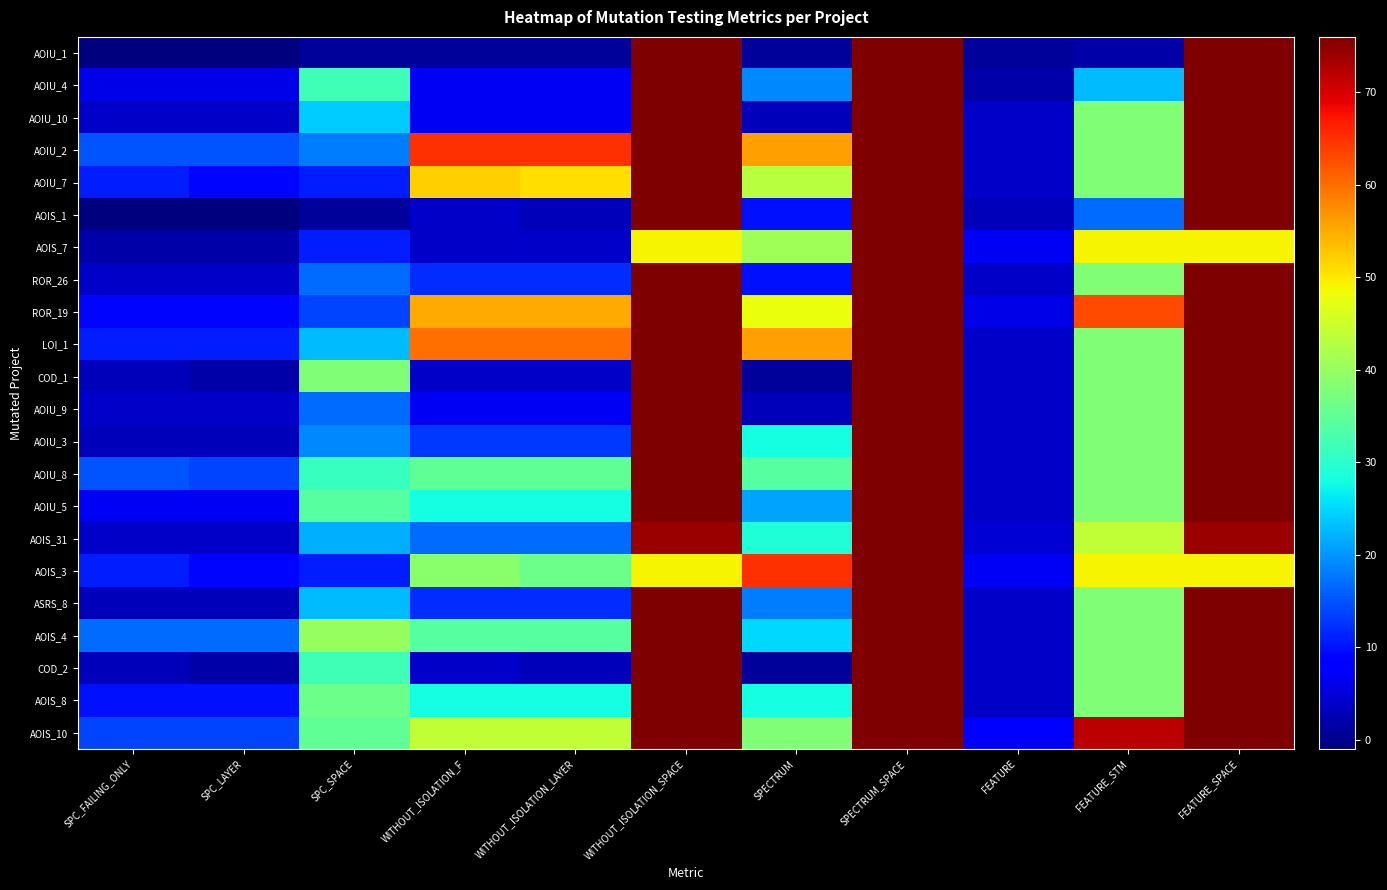

Which has a higher value, SPC_FAILING_ONLY or SPECTRUM?

SPECTRUM